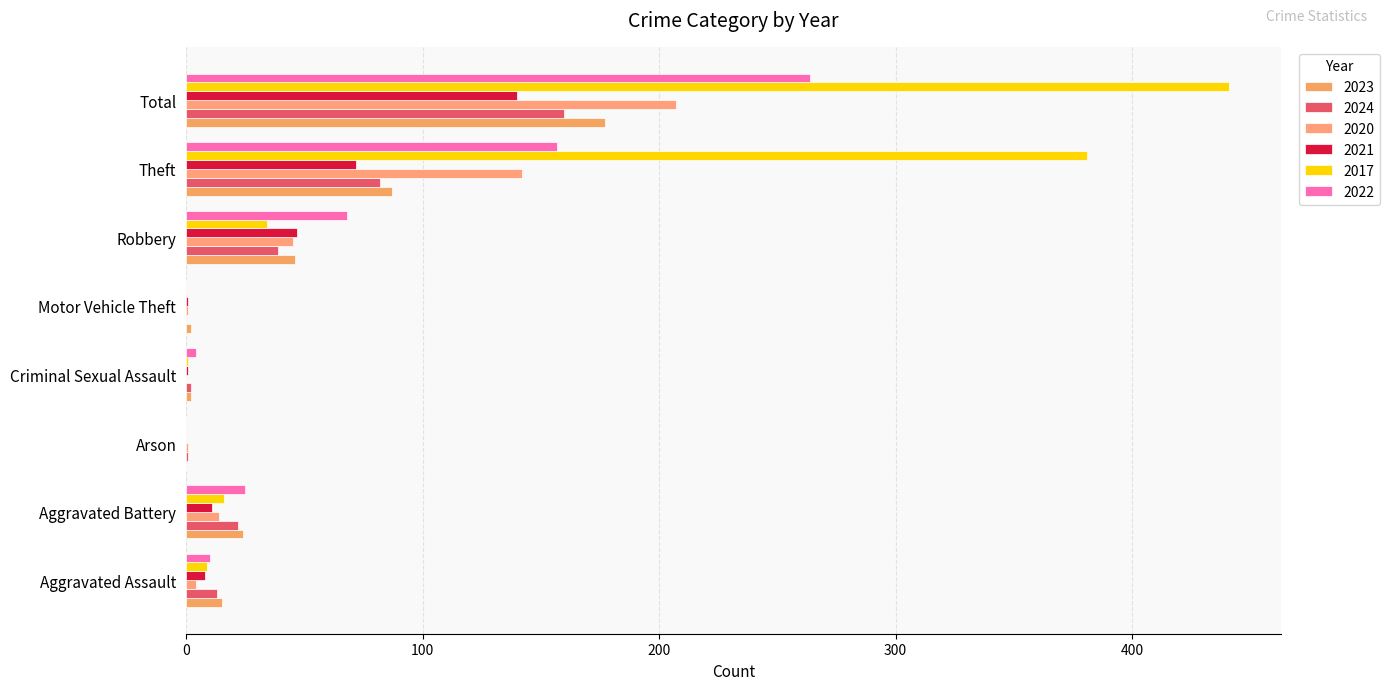

Which category has the lowest value across all series?

Arson